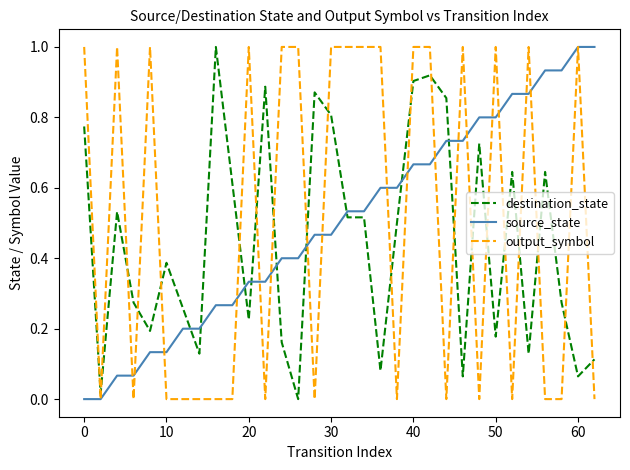

What is the maximum value shown in the chart?

1.0